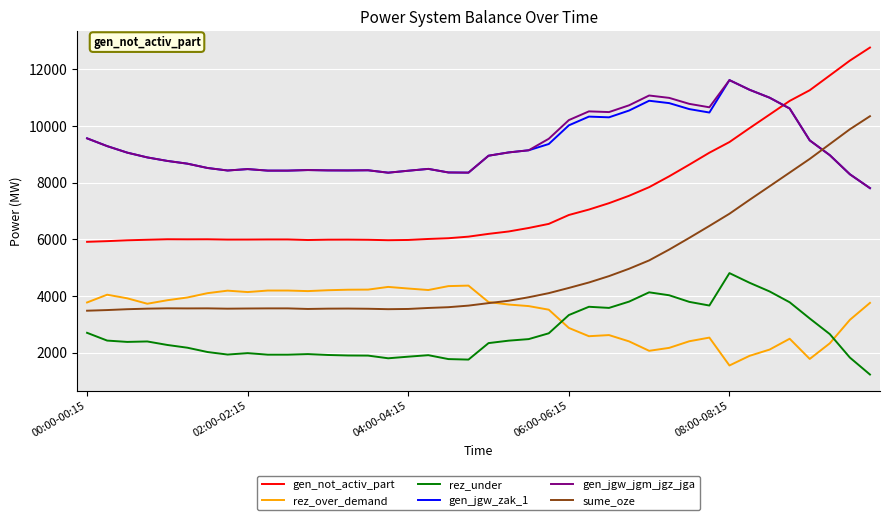

Which series has the widest spread of values?

sume_oze